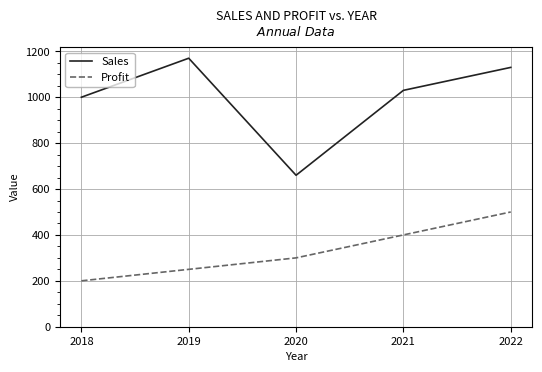

Where does the Sales series first go above 1030?

2019